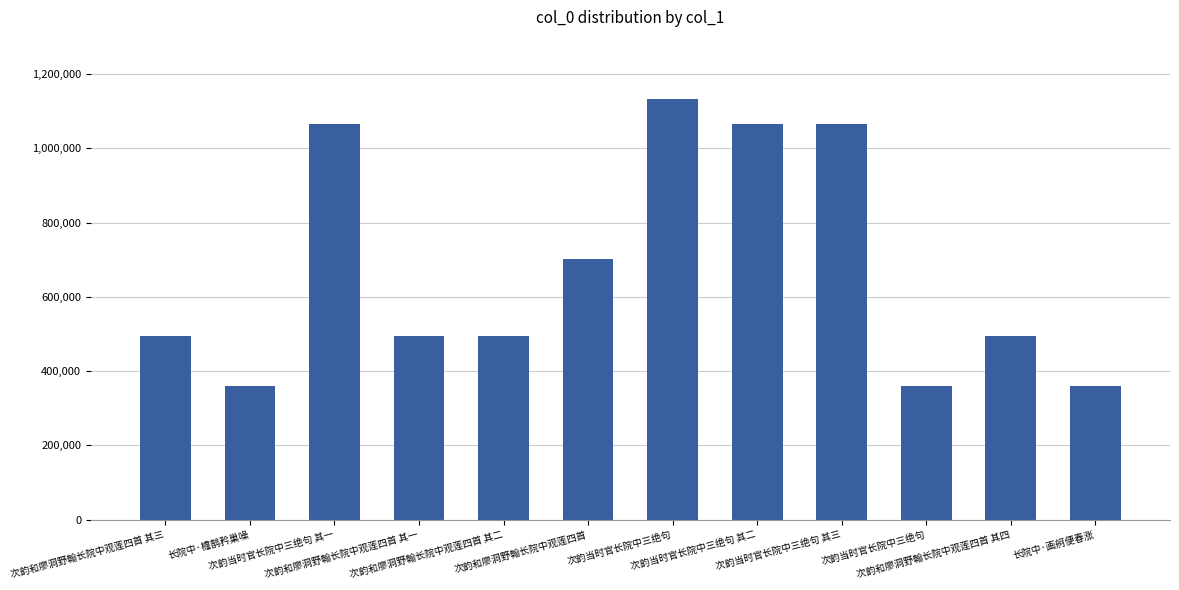

Approximately how many times larger is the value at 次韵和廖洞野翰长院中观莲四首 其二 compared to 次韵当时官长院中三绝句 其三?

0.5